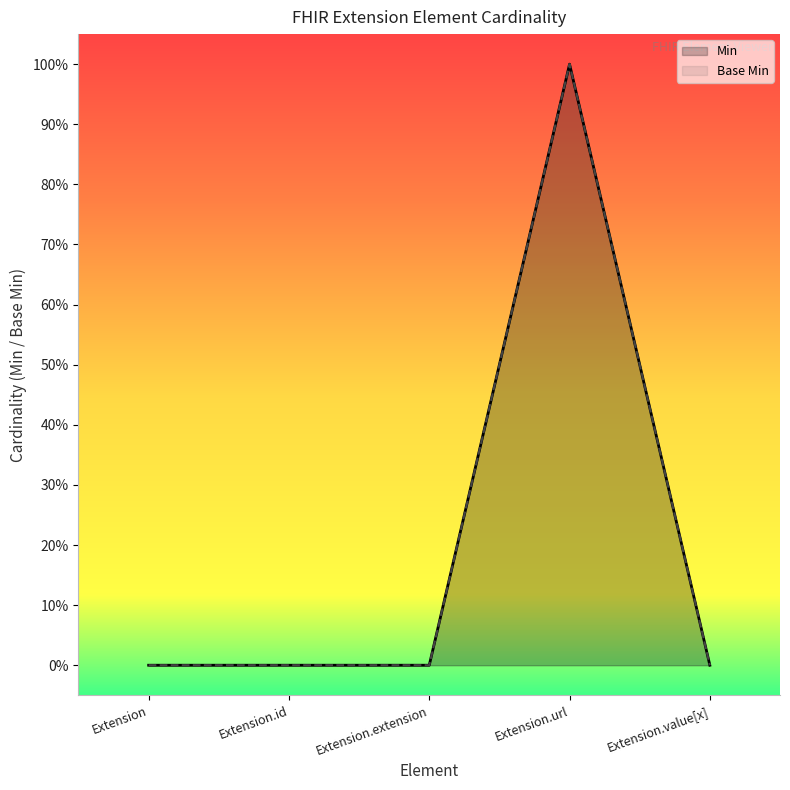

How many distinct data groups are displayed?

2